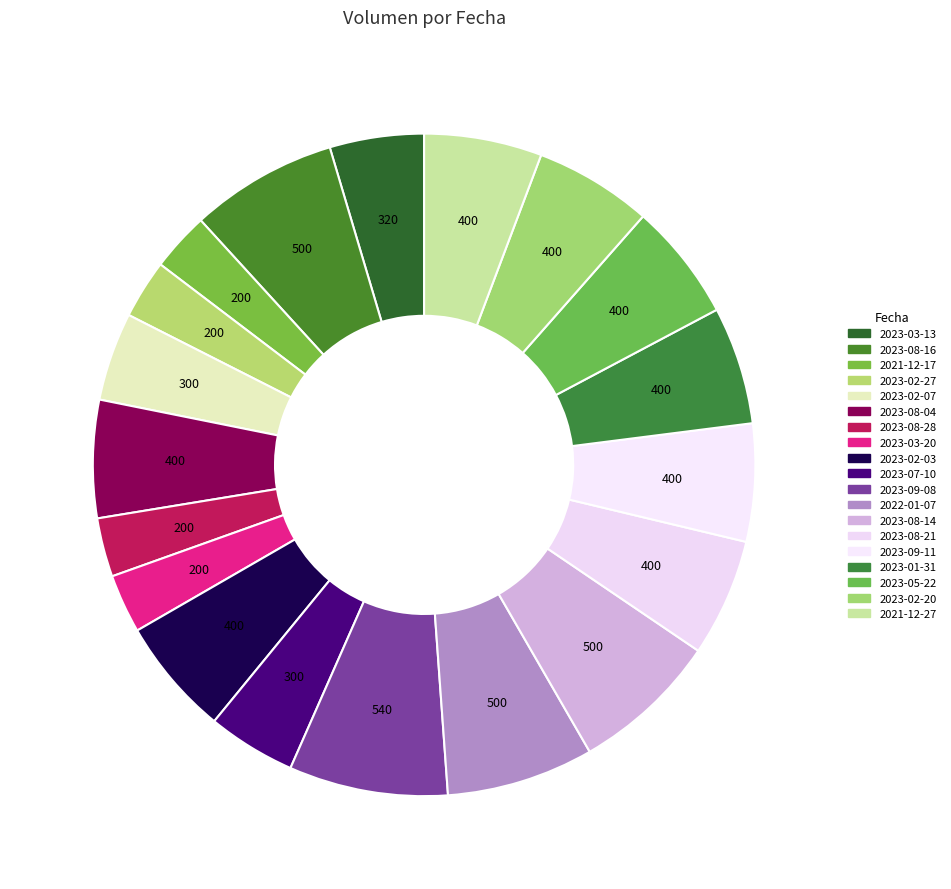

Rank the categories by value from highest to lowest.

2023-09-08, 2023-08-16, 2022-01-07, 2023-08-14, 2023-08-04, 2023-02-03, 2023-08-21, 2023-09-11, 2023-01-31, 2023-05-22, 2023-02-20, 2021-12-27, 2023-03-13, 2023-02-07, 2023-07-10, 2021-12-17, 2023-02-27, 2023-08-28, 2023-03-20